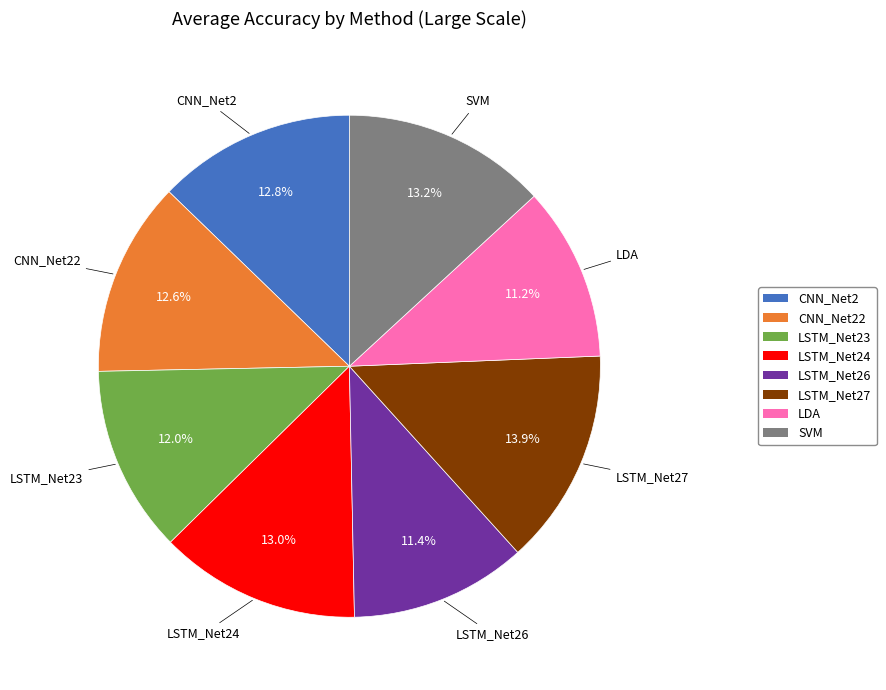

Is there any slice that represents more than half of the pie?

No